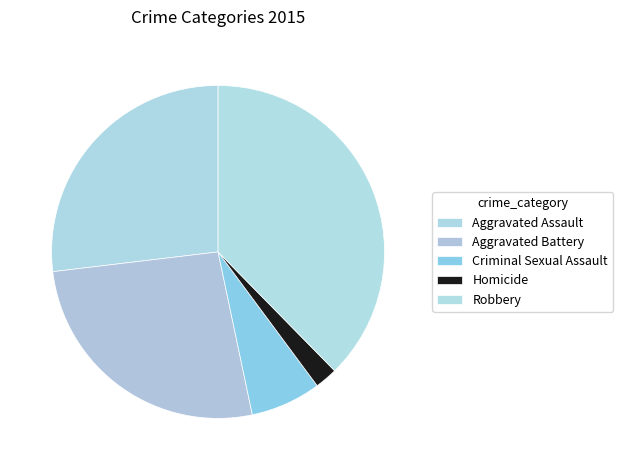

The Homicide slice represents 1% of the pie. True or false?

False